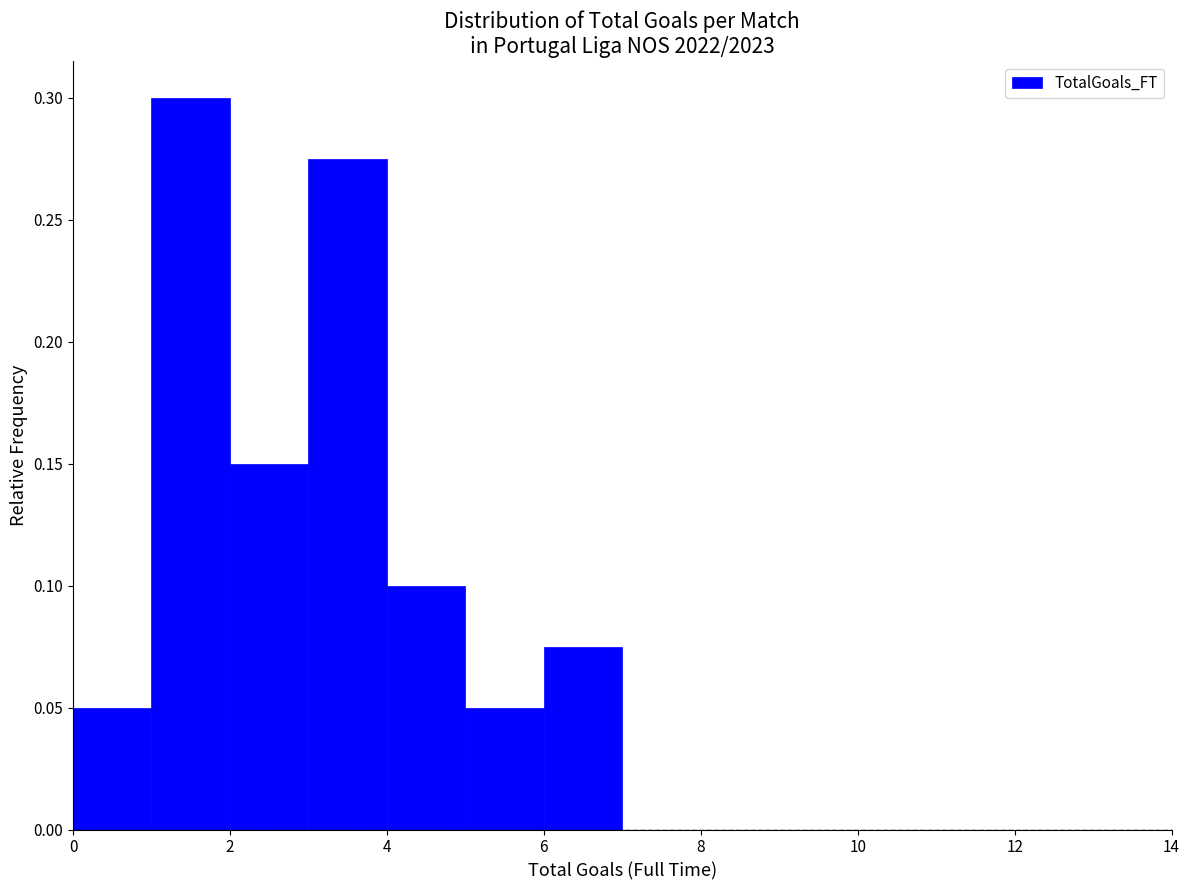

Reading left to right, list every bar in this chart as the range it spans on the x-axis followed by its height. The values are not printed on the chart, so give them approximately, as read against the axis.

0 to 1: 0.050
1 to 2: 0.300
2 to 3: 0.150
3 to 4: 0.275
4 to 5: 0.100
5 to 6: 0.050
6 to 7: 0.075
7 to 8: 0
8 to 9: 0
9 to 10: 0
10 to 11: 0
11 to 12: 0
12 to 13: 0
13 to 14: 0